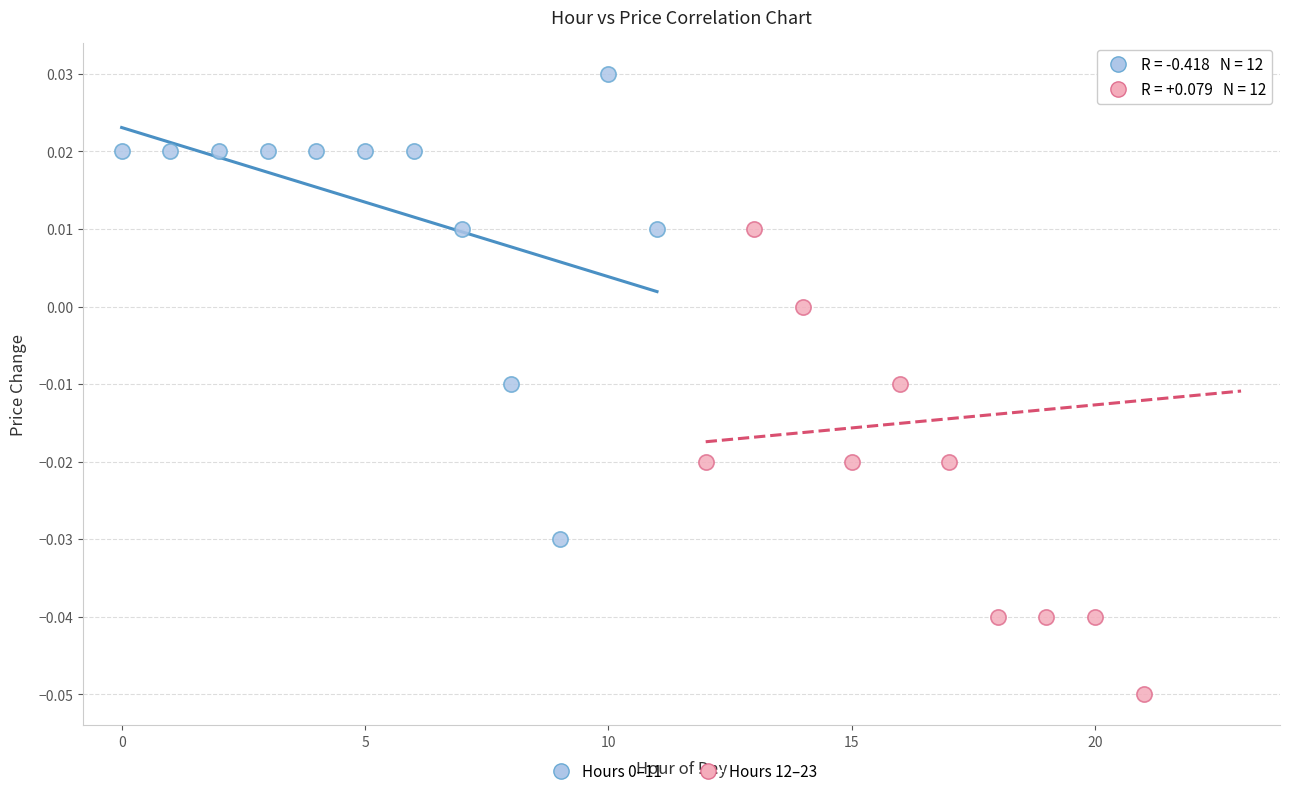

Which series reaches the minimum Y coordinate?

Hours 12–23